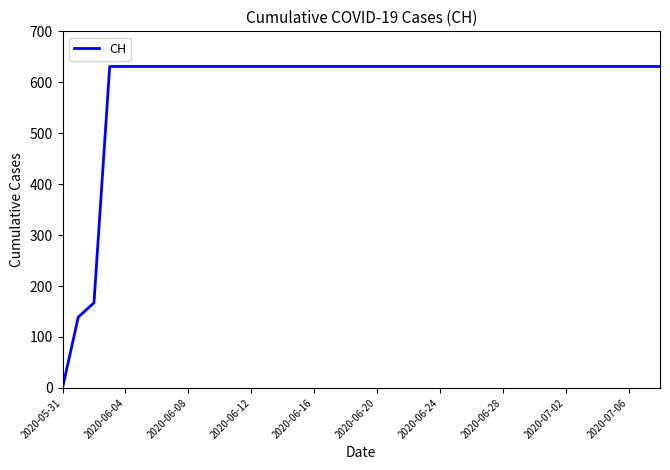

What is the difference between the maximum and minimum values?

631